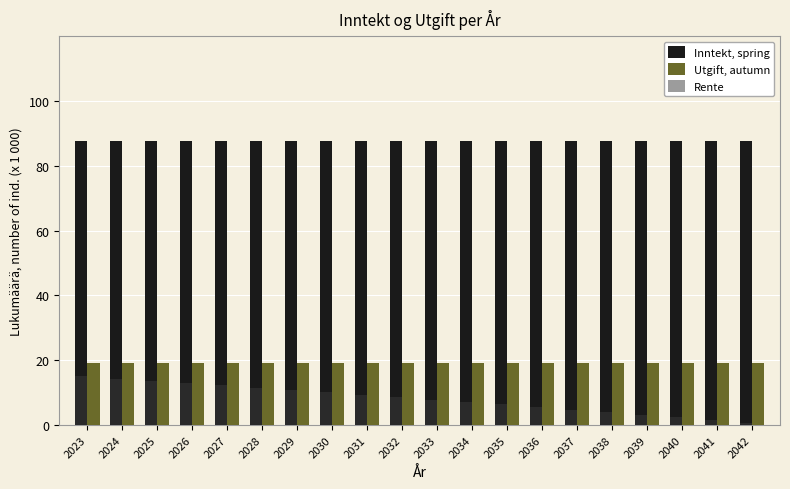

What is the difference between the highest and lowest values at 2037?

82.8